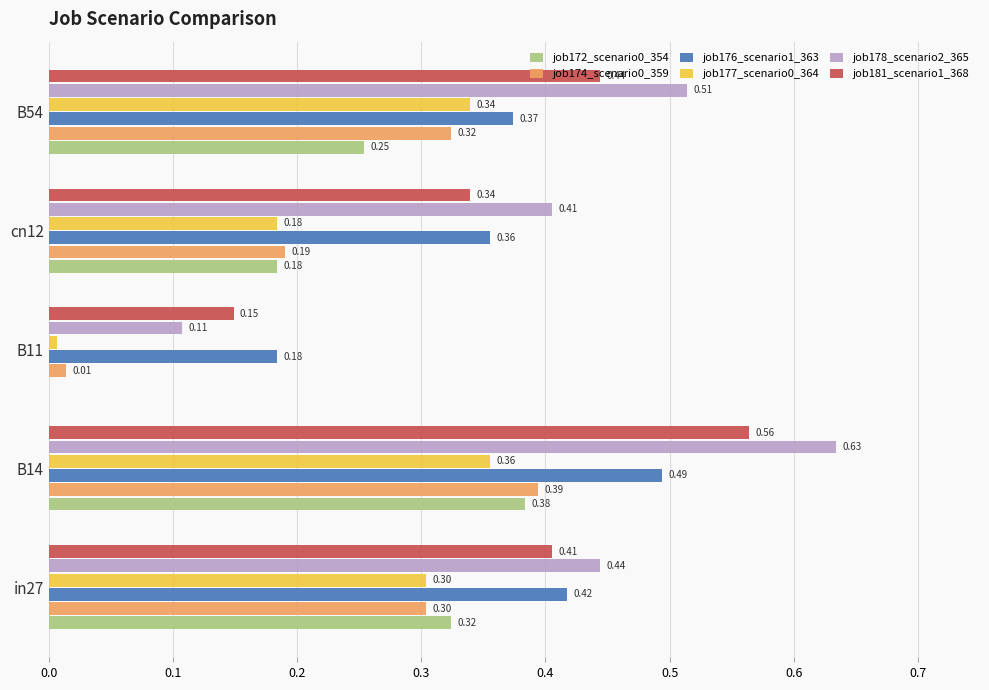

Between B11 and cn12, which series saw the biggest shift?

job178_scenario2_365